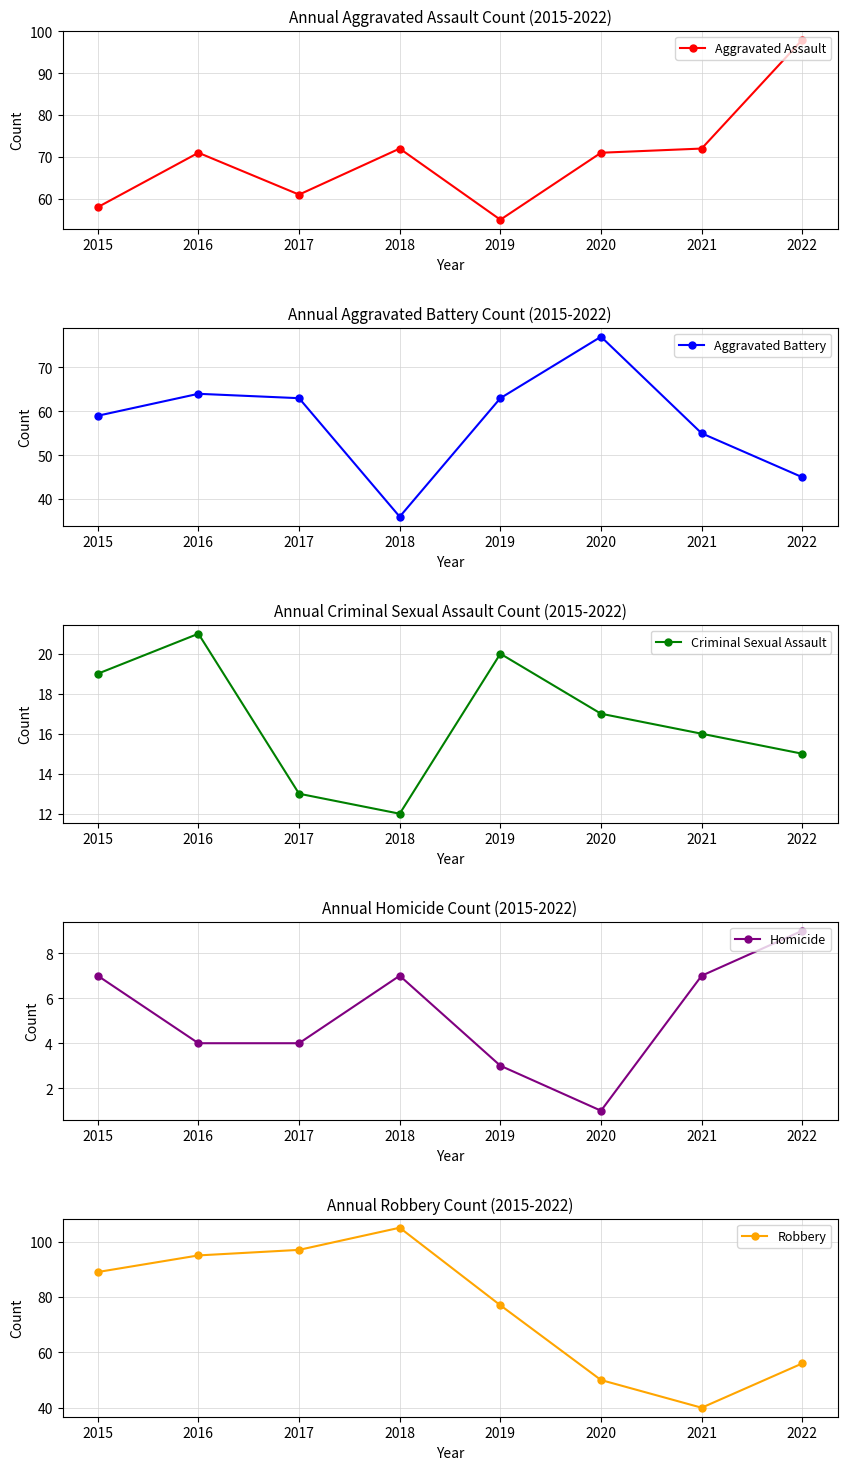

Rank the series at 2020 from lowest to highest value.

Homicide, Criminal Sexual Assault, Robbery, Aggravated Assault, Aggravated Battery